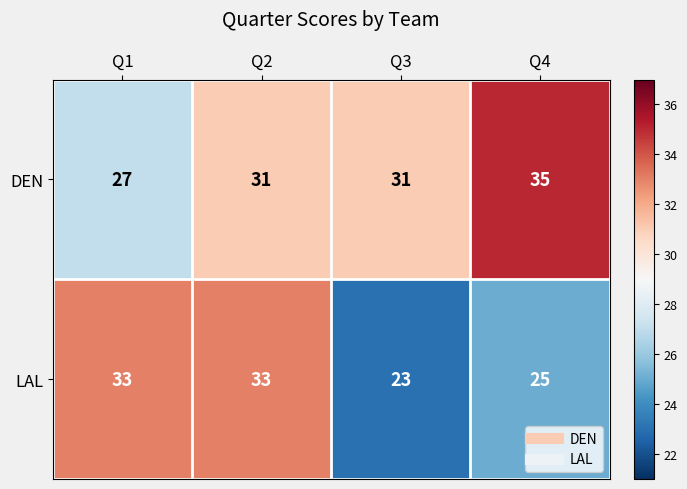

What is the maximum value shown in the chart?

35